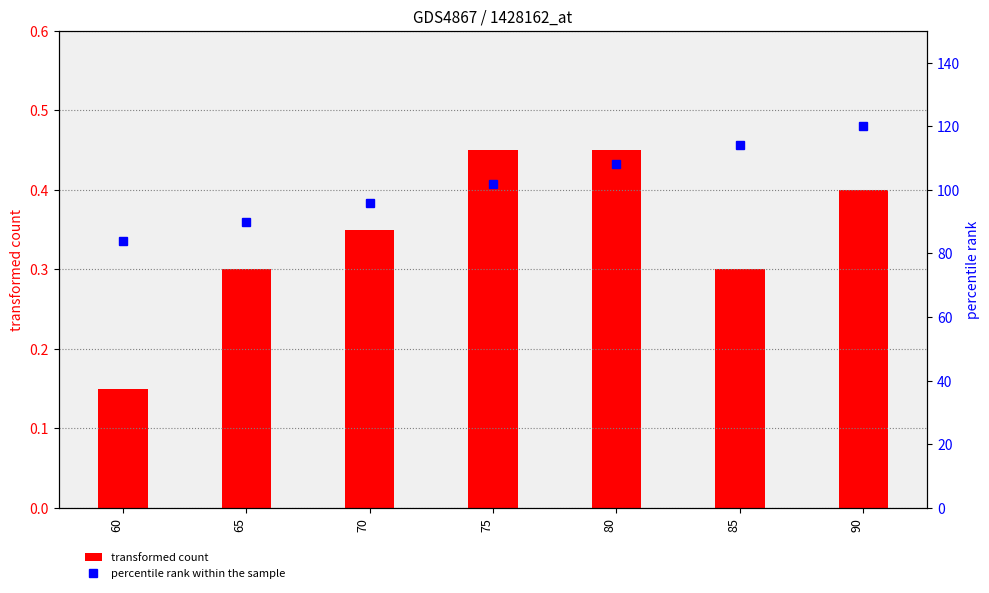

Which series has the largest total across all categories?

percentile rank within the sample